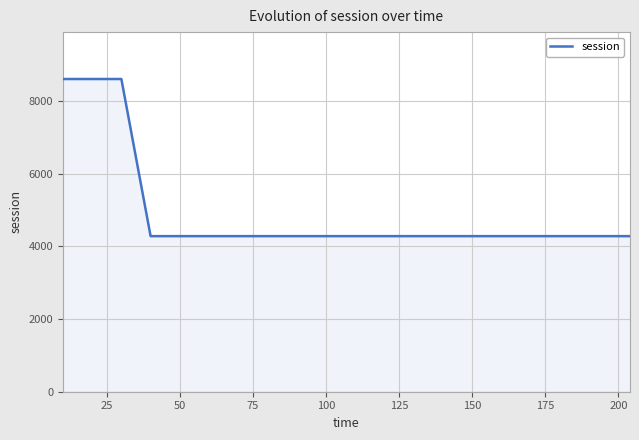

What is the maximum value shown in the chart?

8601.1